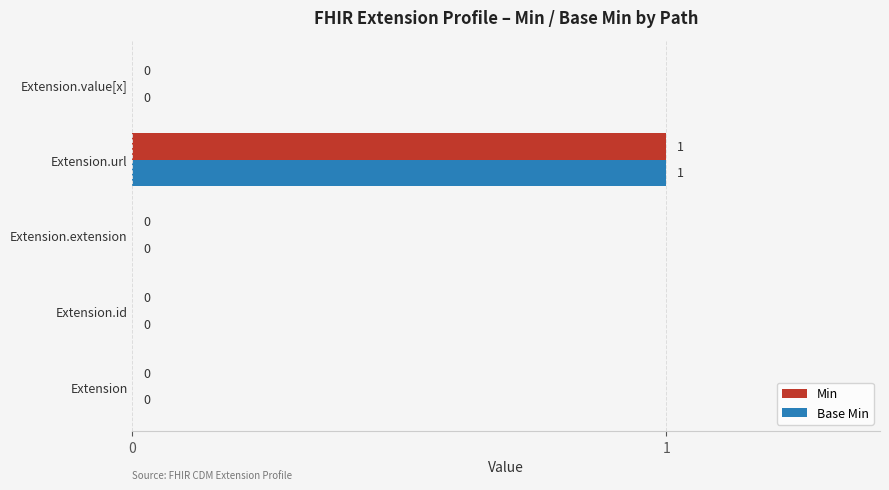

Which category has the highest value across all series?

Extension.url